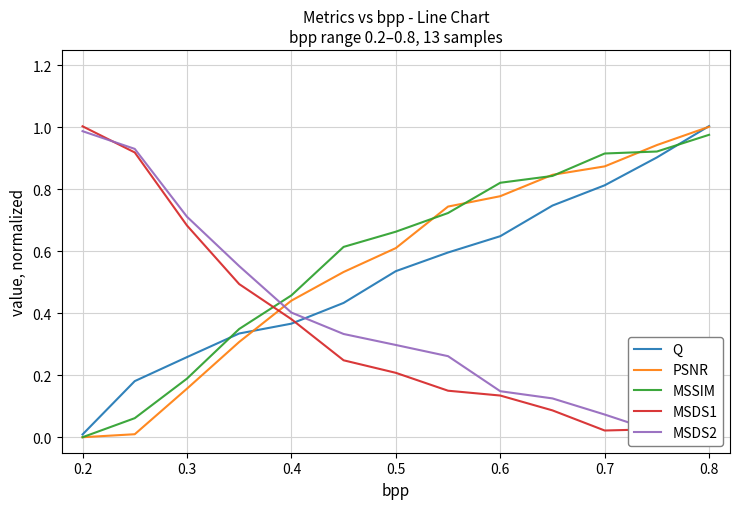

The value of PSNR at 0.7 is 0.9. True or false?

True